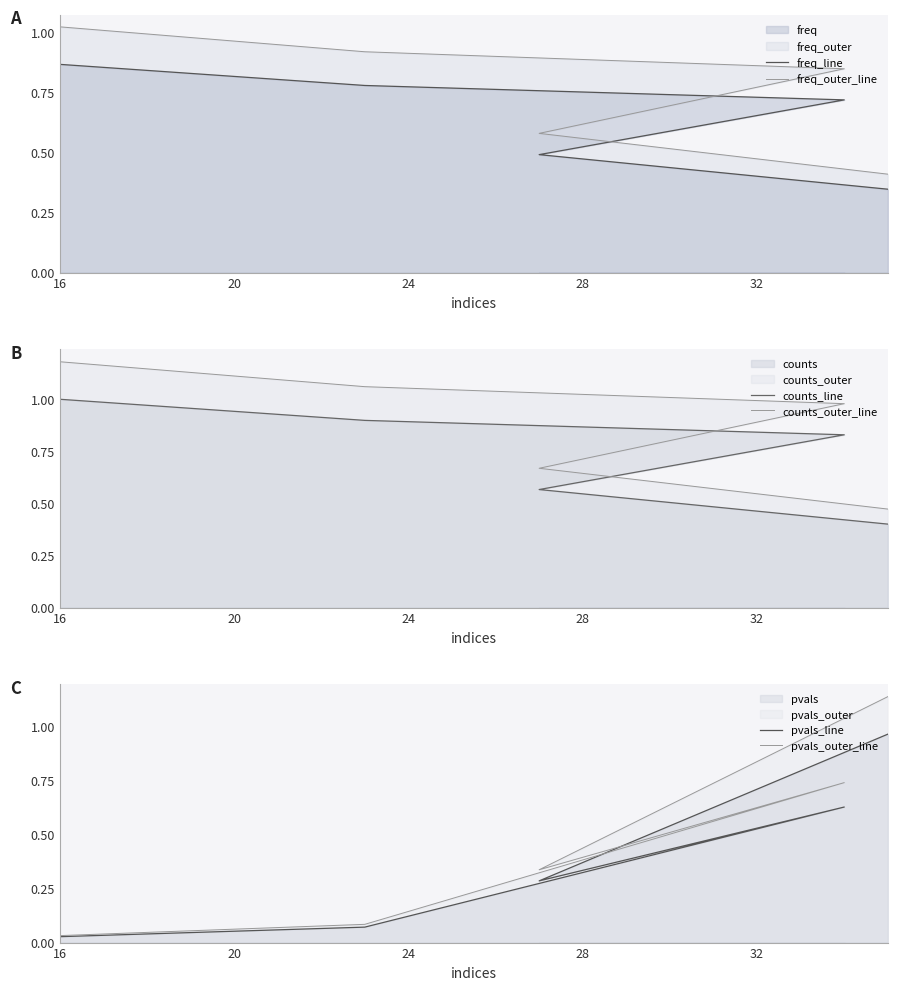

True or false: counts_line and freq_outer_line intersect in this chart.

False